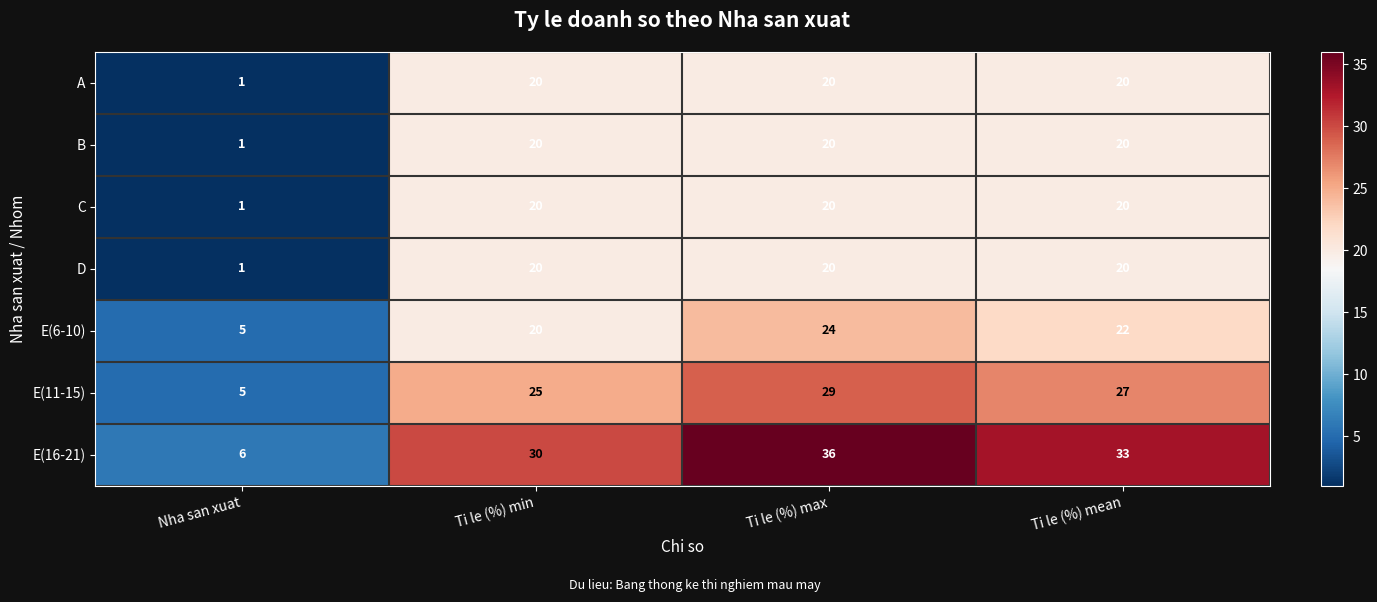

Reading left to right, list all the values displayed in this chart.

A: 1	20	20	20
B: 1	20	20	20
C: 1	20	20	20
D: 1	20	20	20
E(6-10): 5	20	24	22
E(11-15): 5	25	29	27
E(16-21): 6	30	36	33